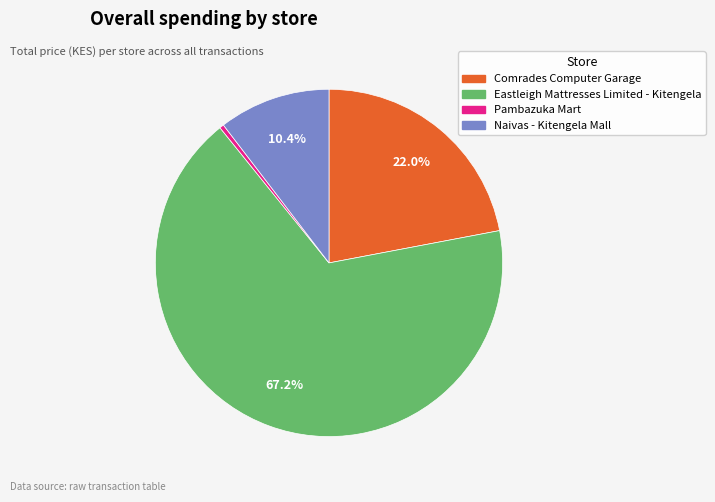

What is the smallest slice in the pie chart?

Pambazuka Mart